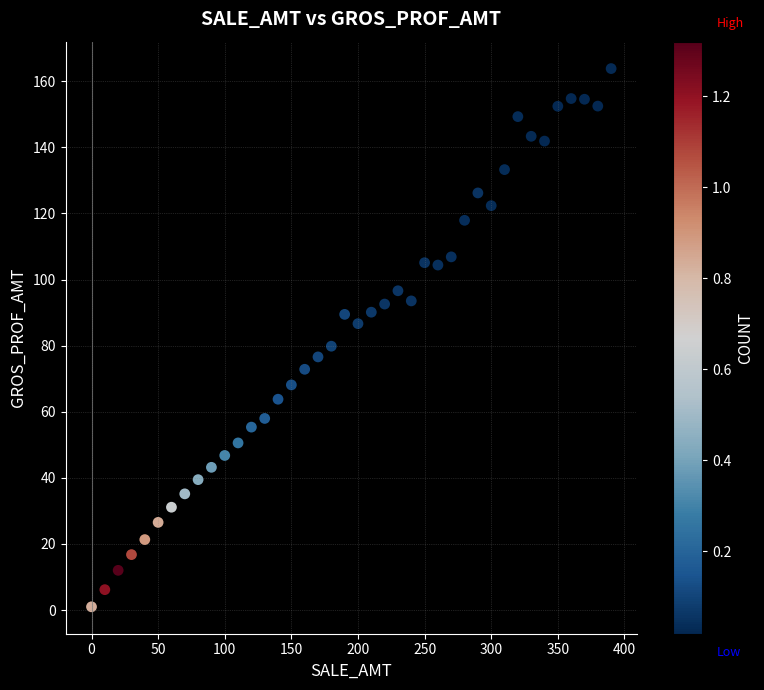

What is the range of X values (max minus min)?

390.0